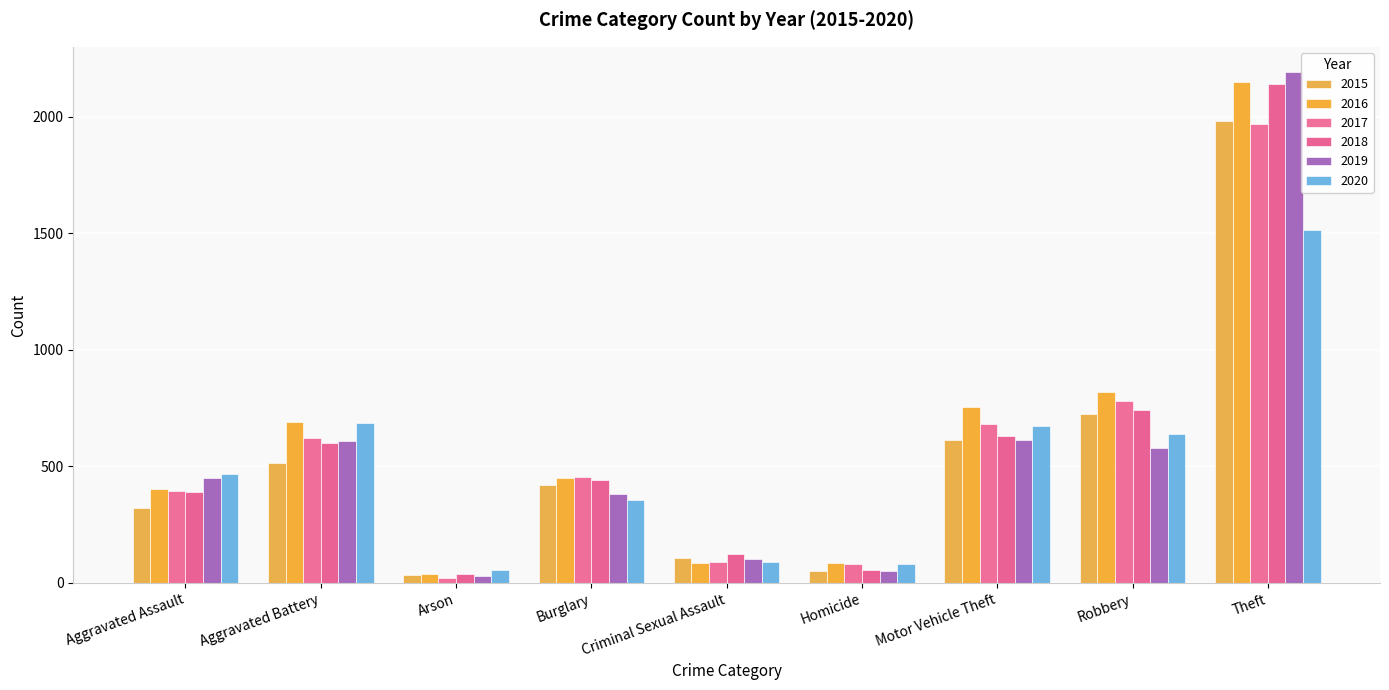

At which label does 2019 reach its peak?

Theft